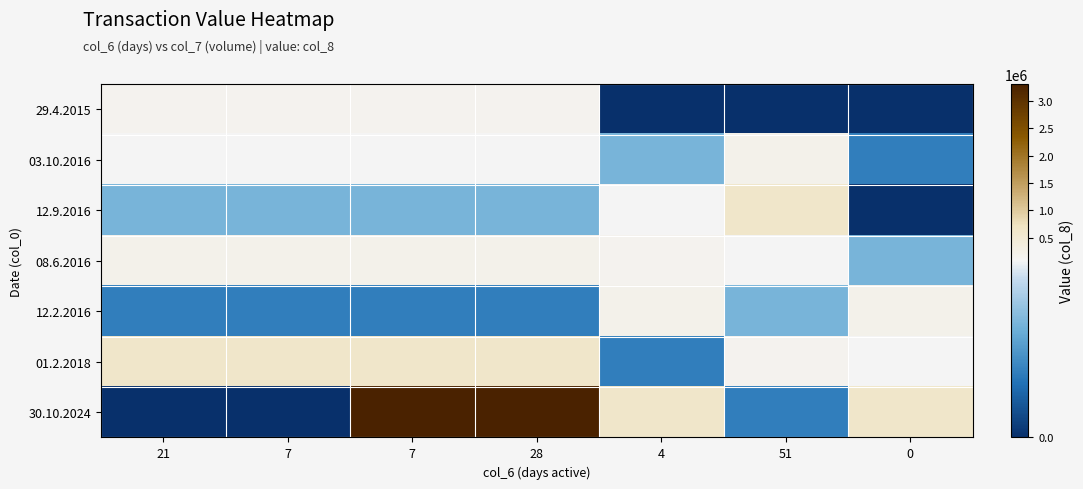

Between 4 and 51, which is larger?

4